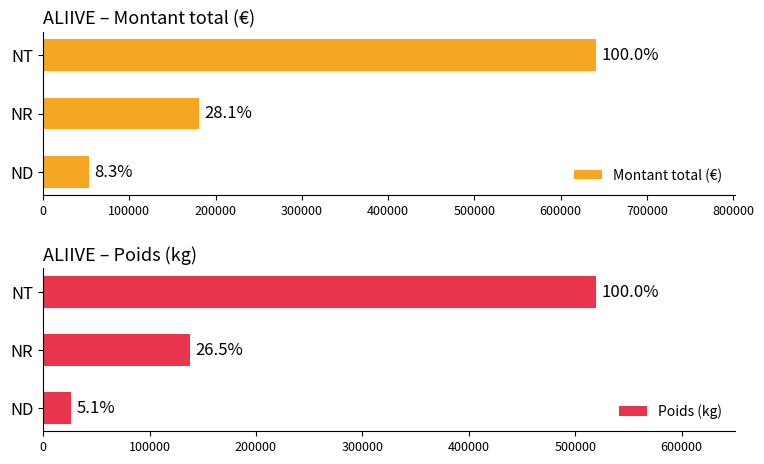

What is the average value of the Poids (kg) series?

228183.7